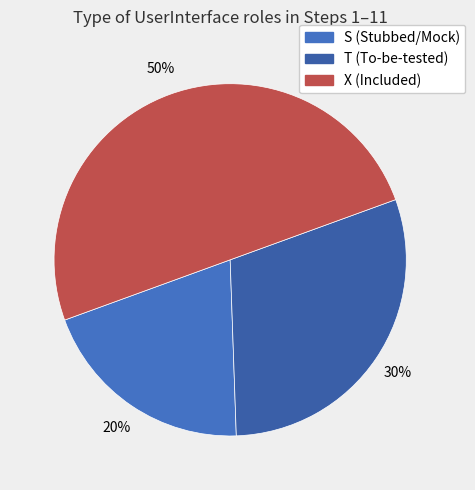

Approximately how many times larger is the value at S compared to T?

0.7